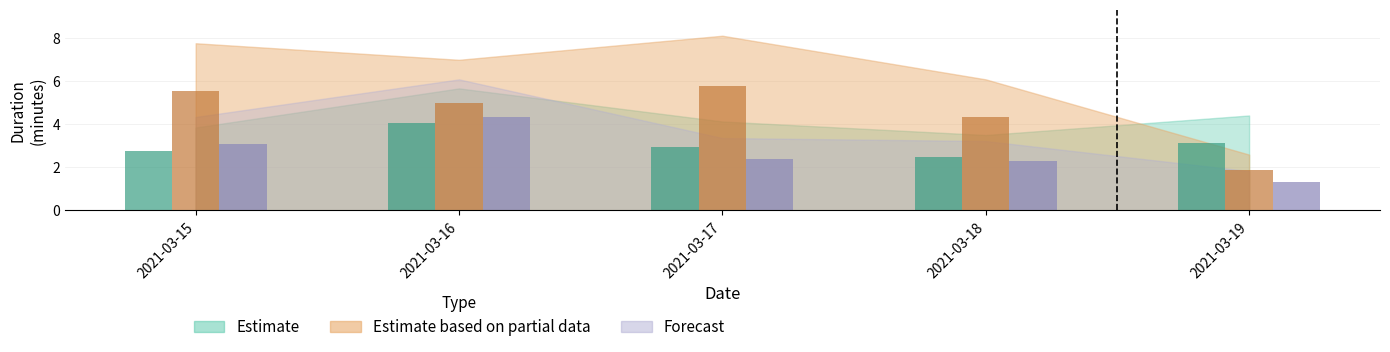

Read the Estimate based on partial data value at 2021-03-17.

5.8